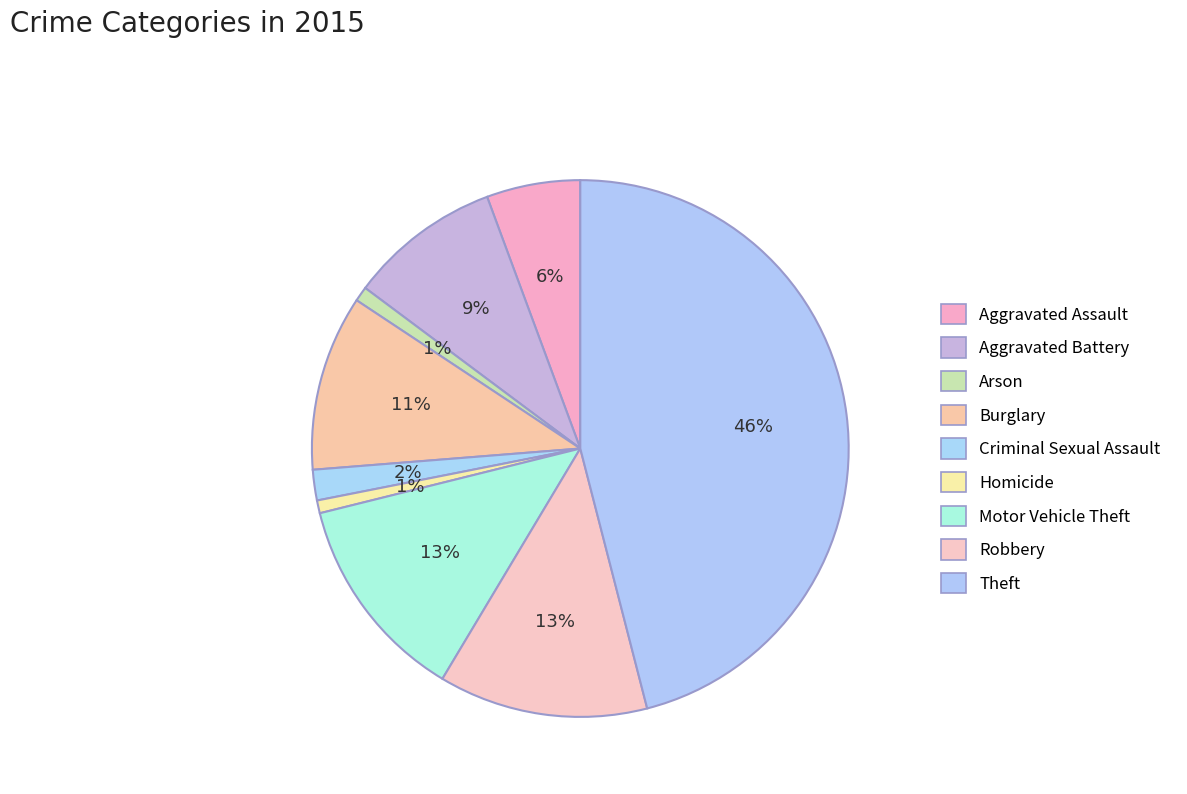

Does Motor Vehicle Theft account for over 50% of the chart?

No